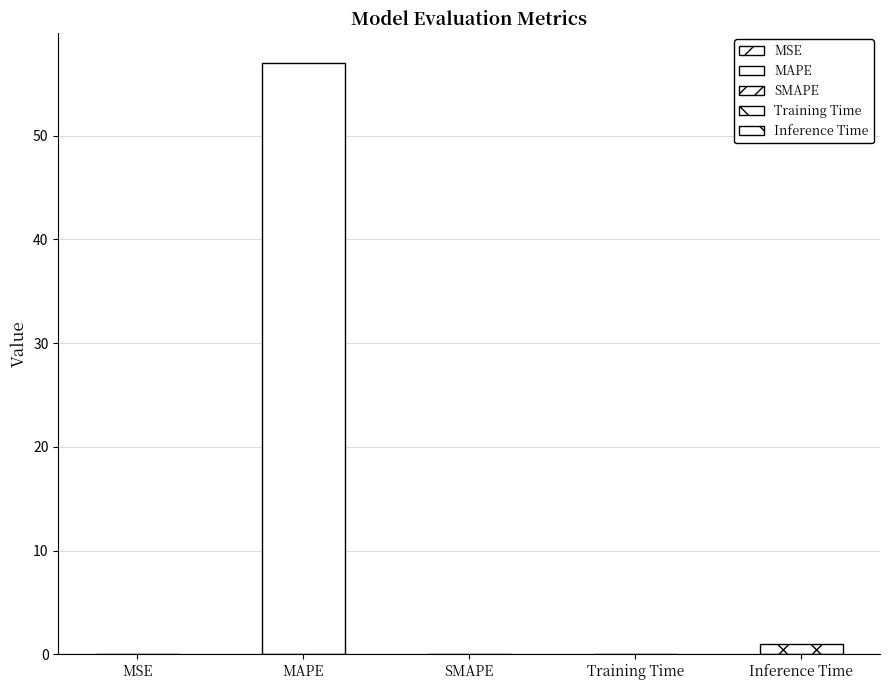

Is it true that the value at MSE is 0.0?

False